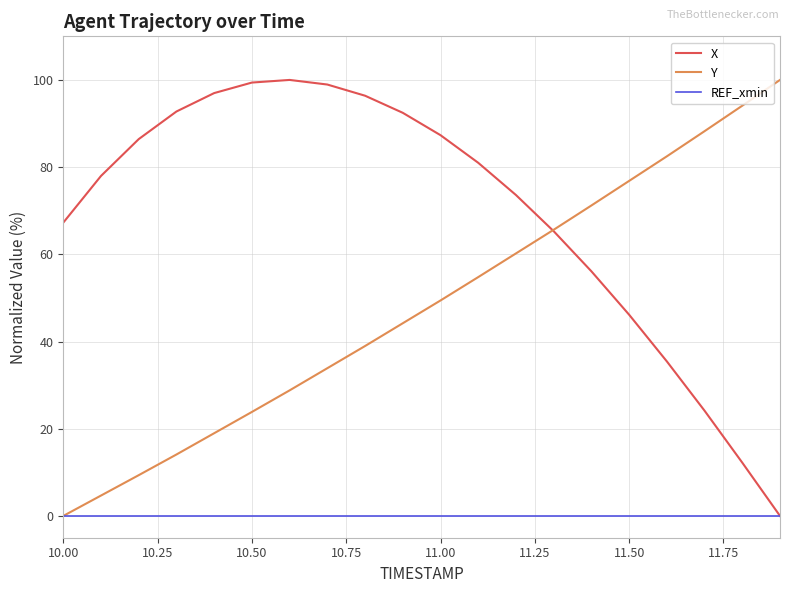

Which series has the largest total across all categories?

X